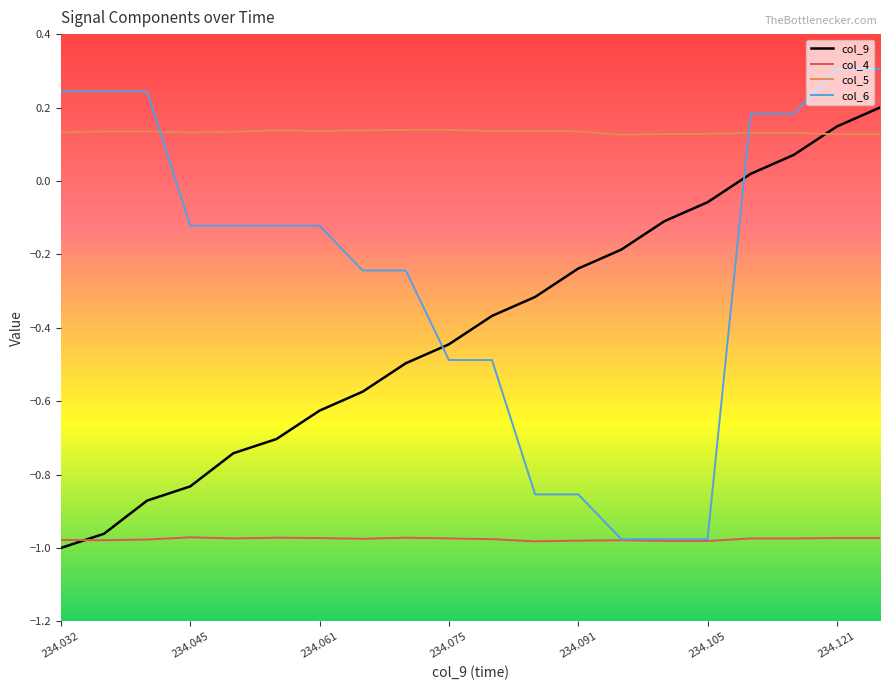

True or false: col_4 and col_5 cross at least once.

False